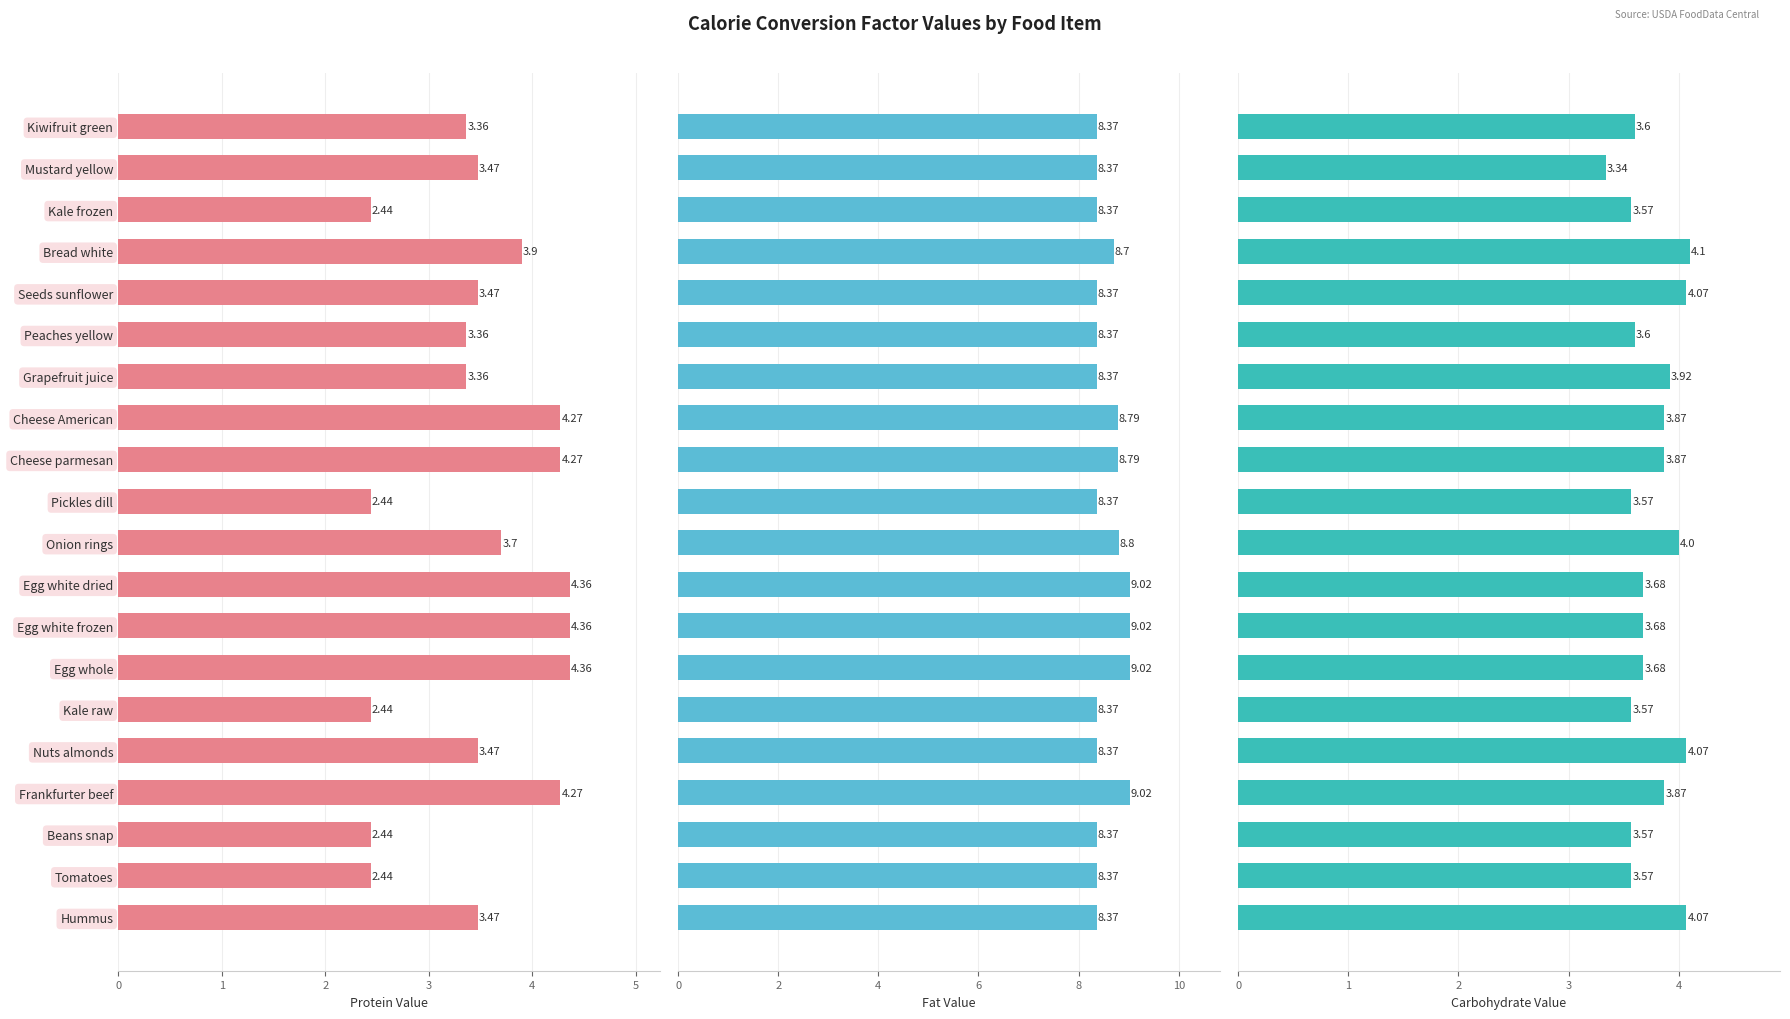

What is the difference between the second highest and second lowest values in the Carbohydrate Value series?

0.5